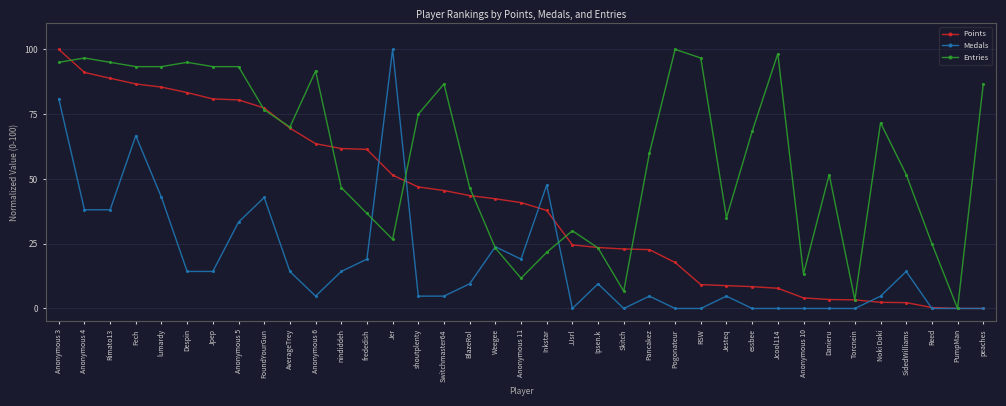

Is the value of Entries at Anonymous 3 greater than the value of Points at FoundYourGun?

Yes